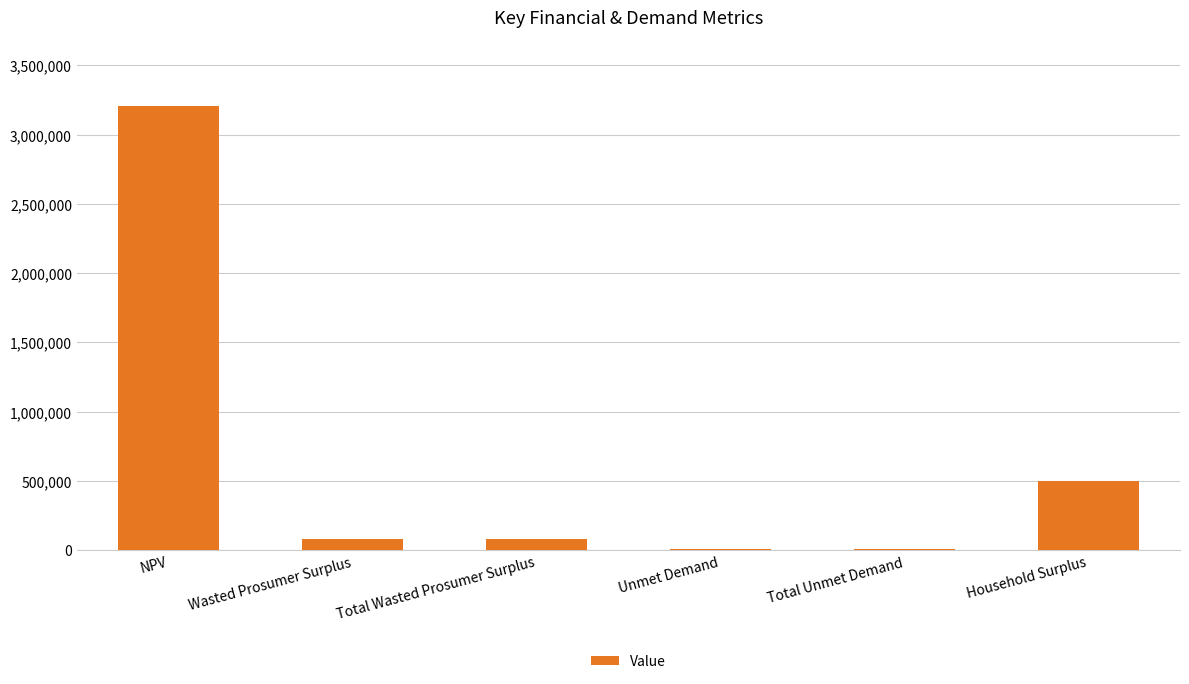

Which category has the highest value across all series?

NPV